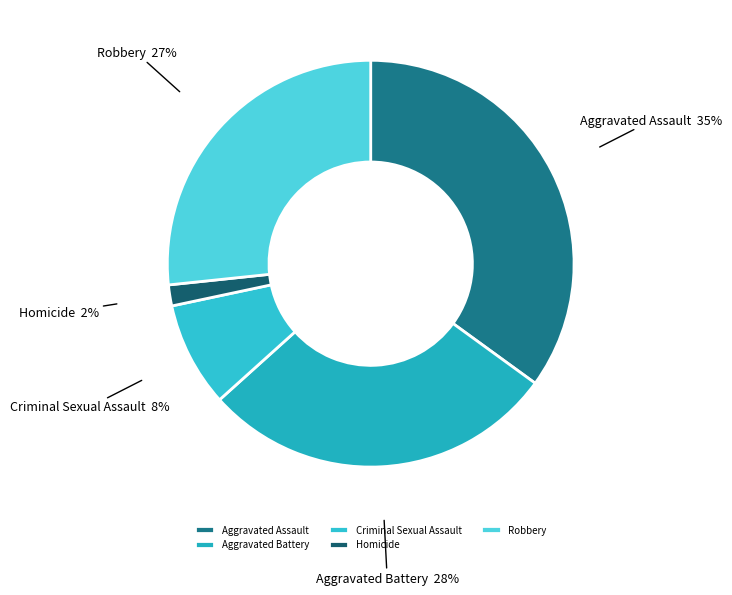

What is the smallest slice in the pie chart?

Homicide